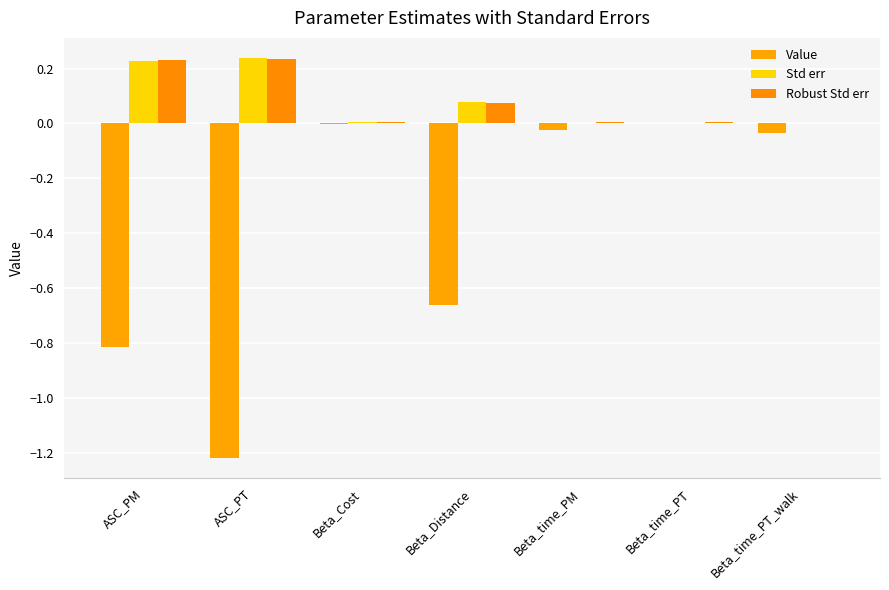

Which series has the widest spread of values?

Value